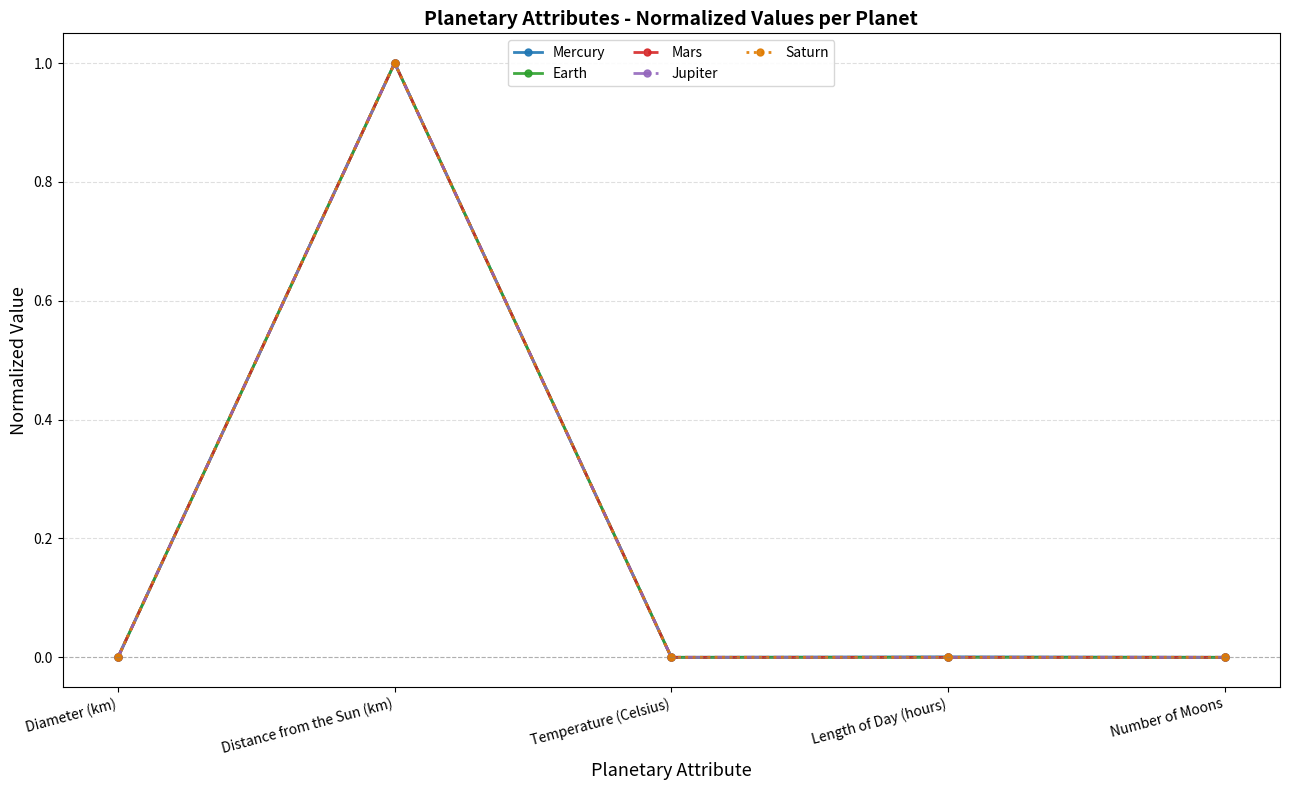

What is the label of the 1st point from the left?

Diameter (km)